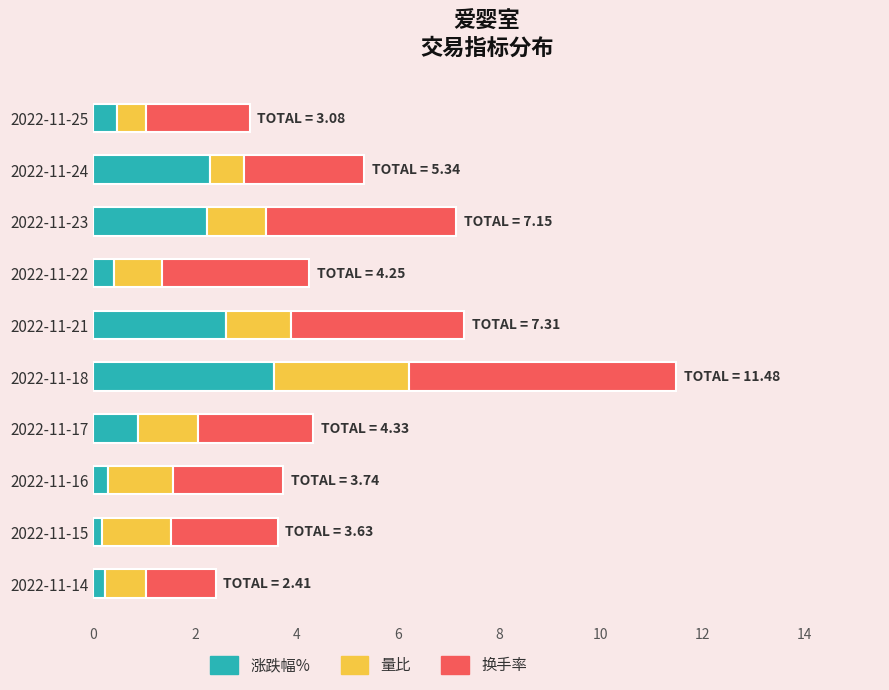

Which category has the highest value in the 涨跌幅% series?

2022-11-18